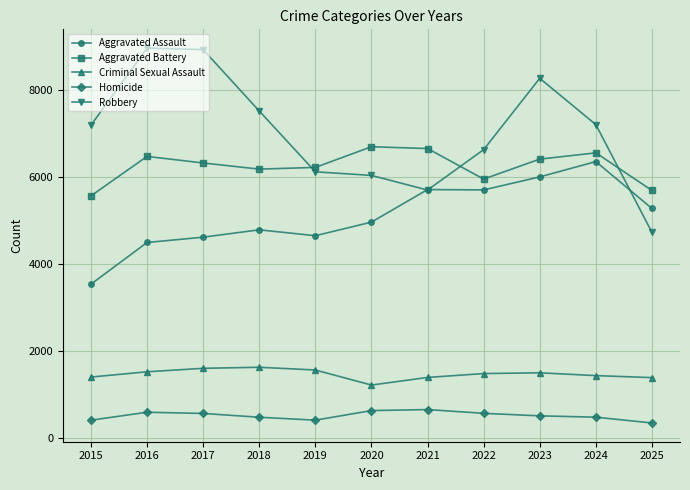

After their last crossing, which series has the higher values: Aggravated Battery or Robbery?

Aggravated Battery